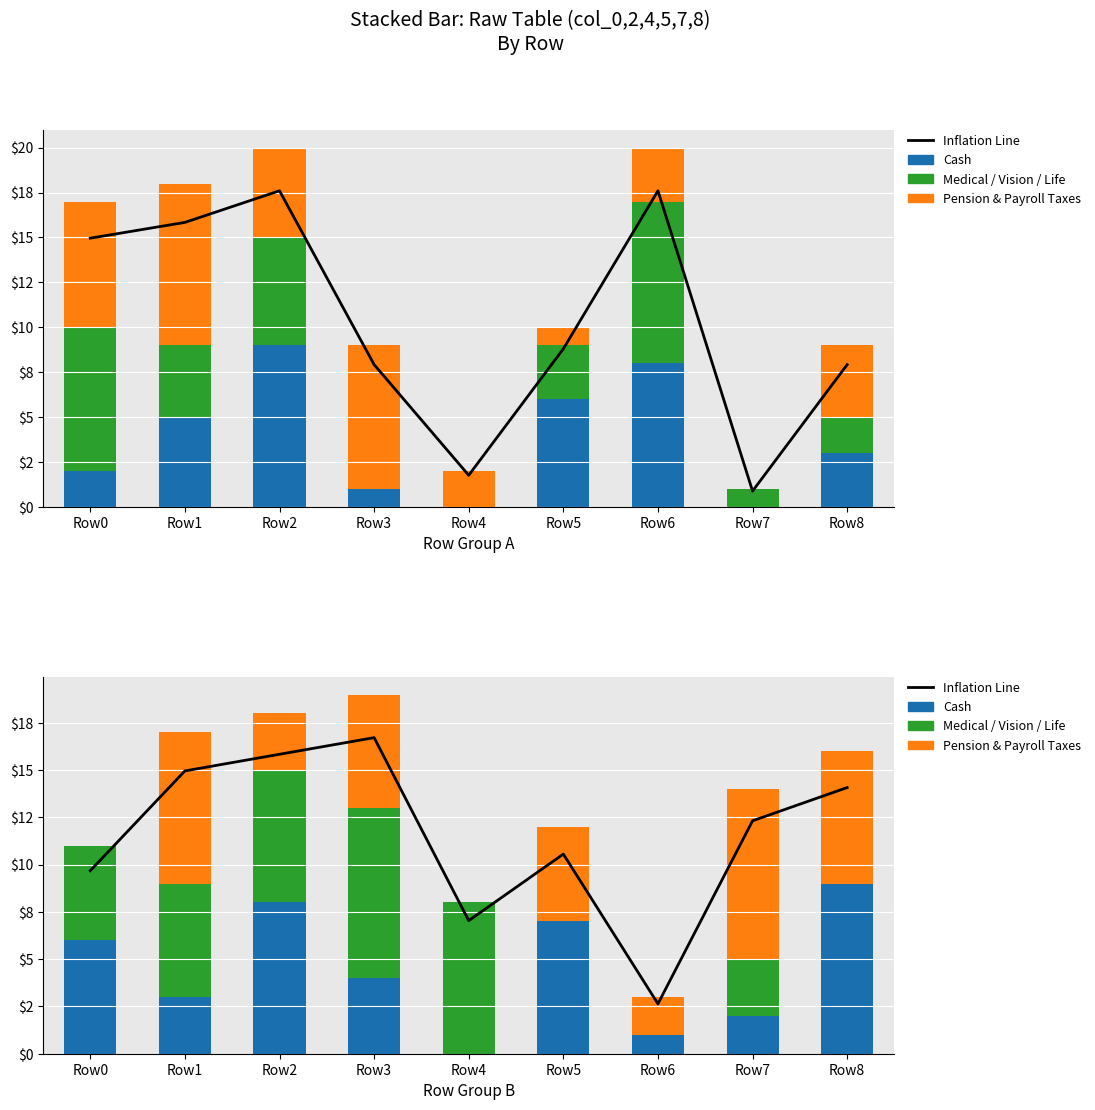

How many values in the col_8 series are below 5?

4